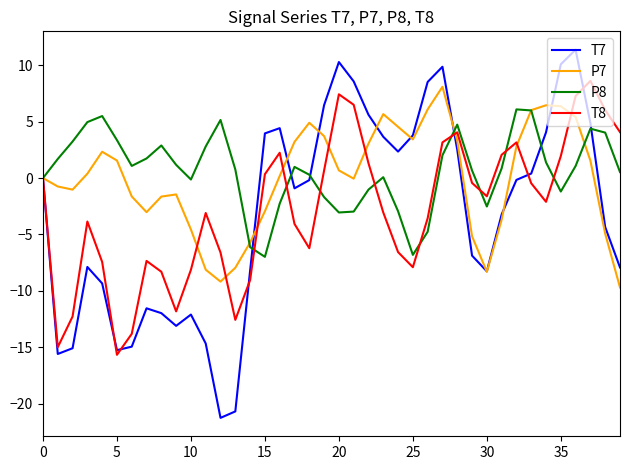

Which series has the largest range (max minus min)?

T7